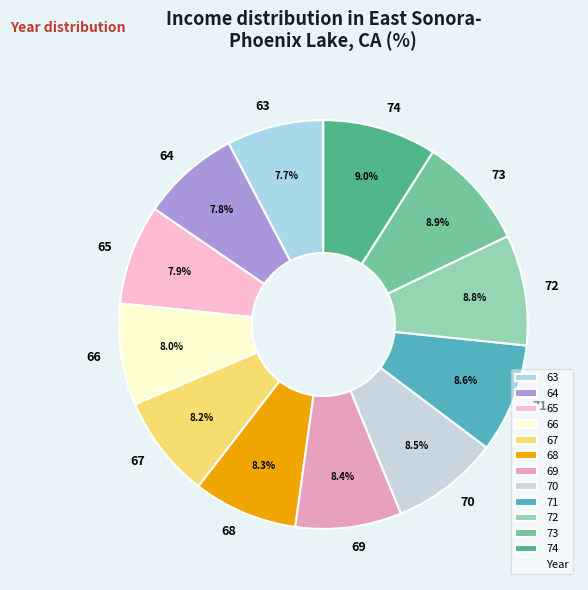

Between 65 and 70, which is larger?

70